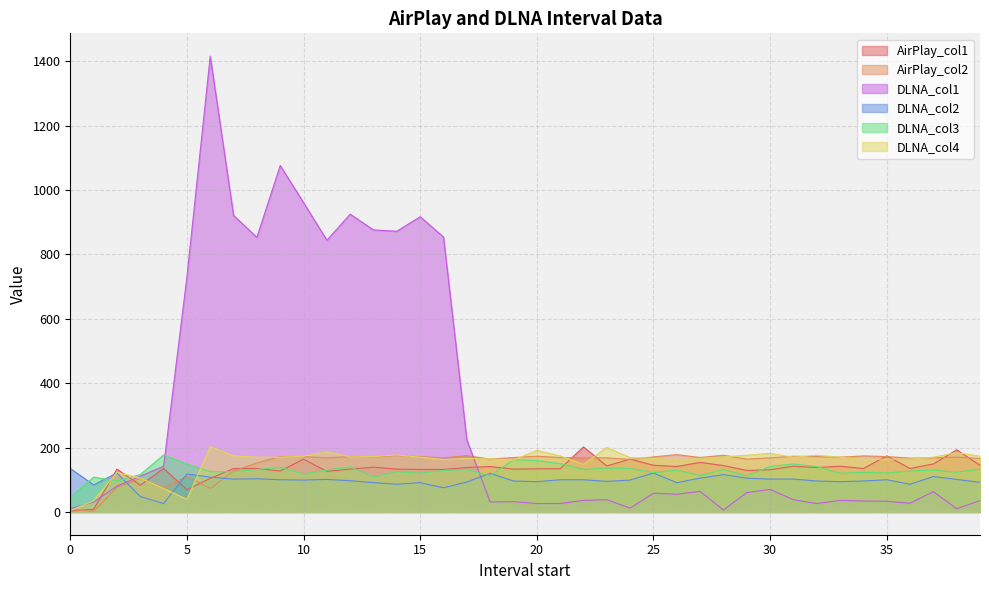

How many values in the AirPlay_col1 series exceed 135?

18